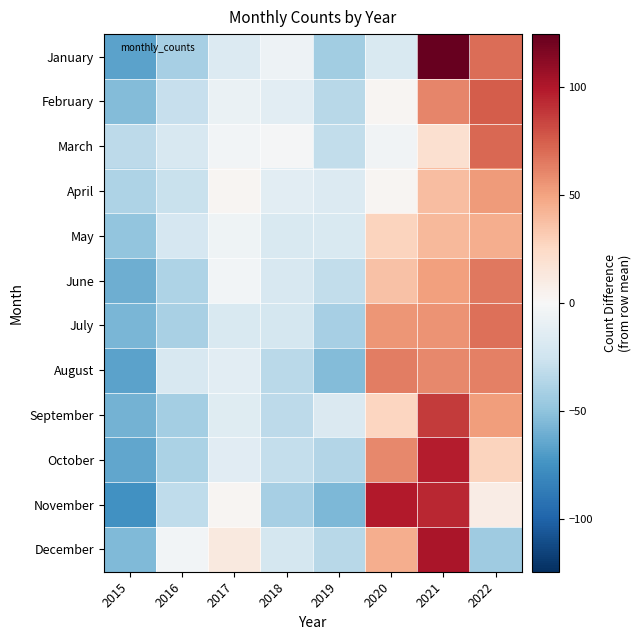

What is the total value across all series at 2022?

557.9